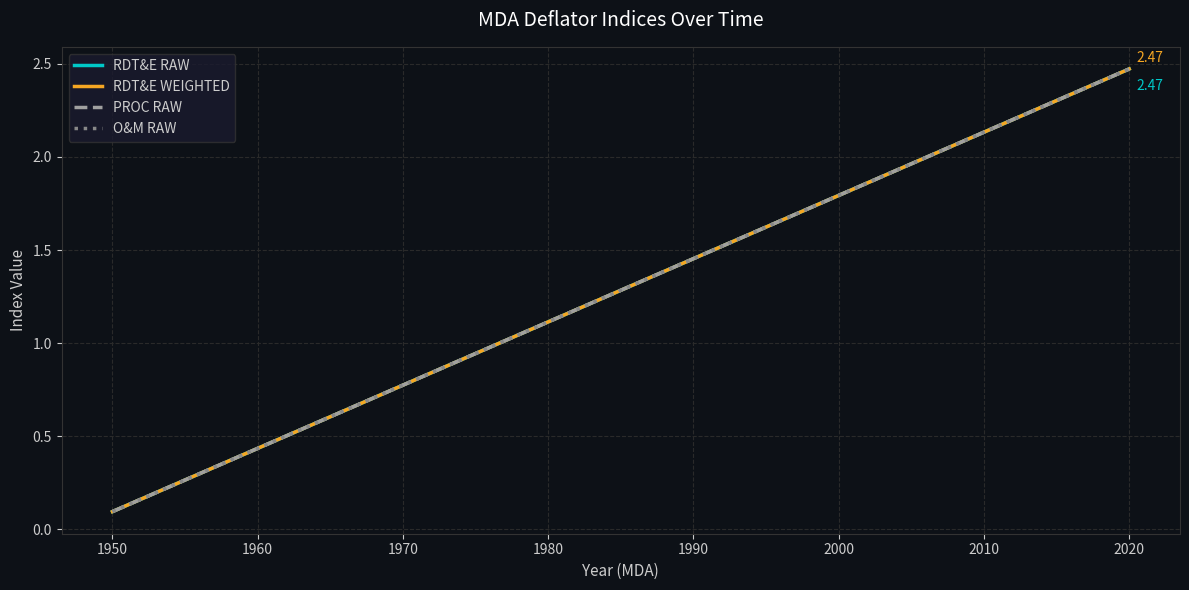

Rank the series by their maximum value, from highest to lowest.

RDT&E RAW, RDT&E WEIGHTED, PROC RAW, O&M RAW